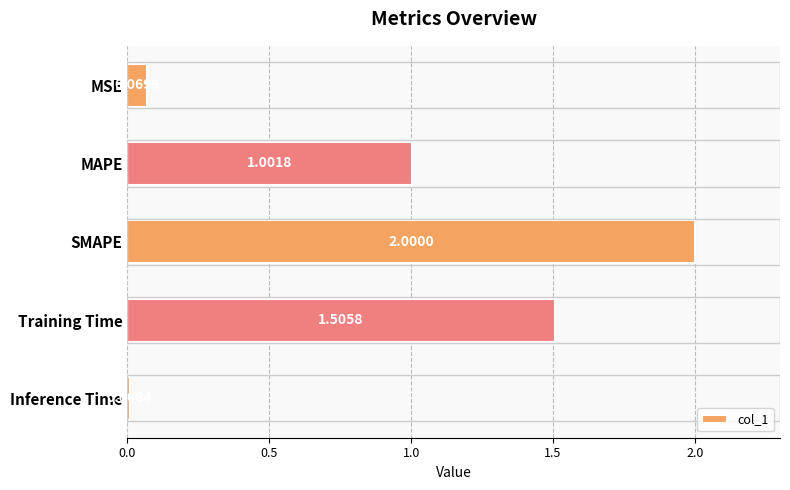

Rank the categories by value from lowest to highest.

Inference Time, MSE, MAPE, Training Time, SMAPE